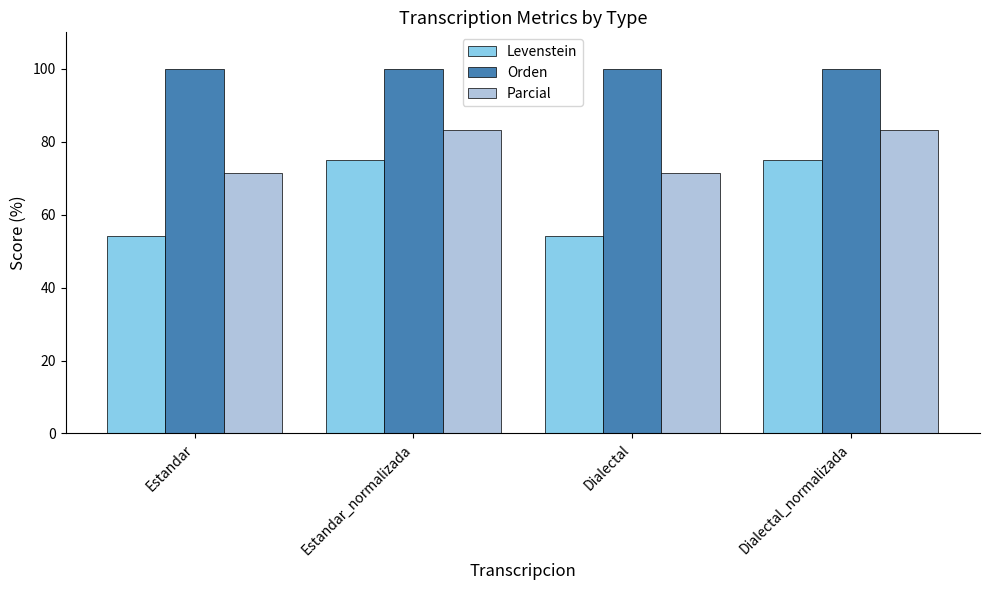

The Orden series shows 100.0 at Dialectal_normalizada. True or false?

True